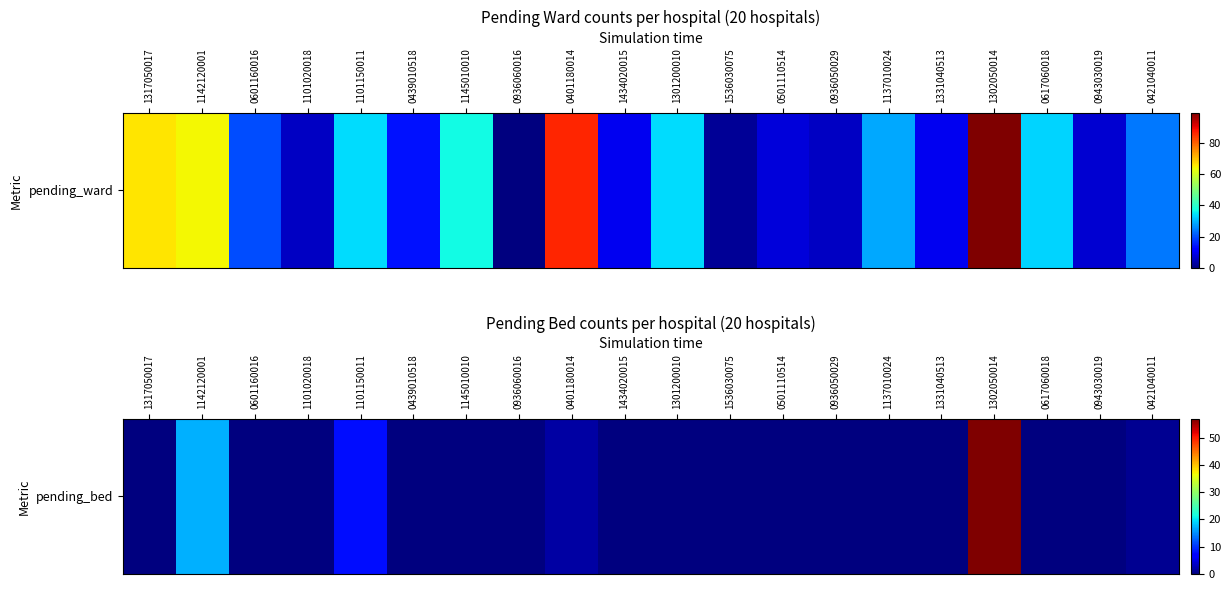

Is it true that the value at 1434020015 is 33?

False